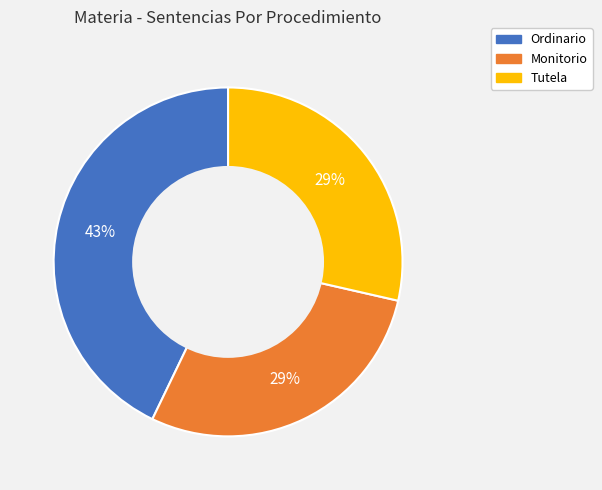

What is the largest slice in the pie chart?

Ordinario